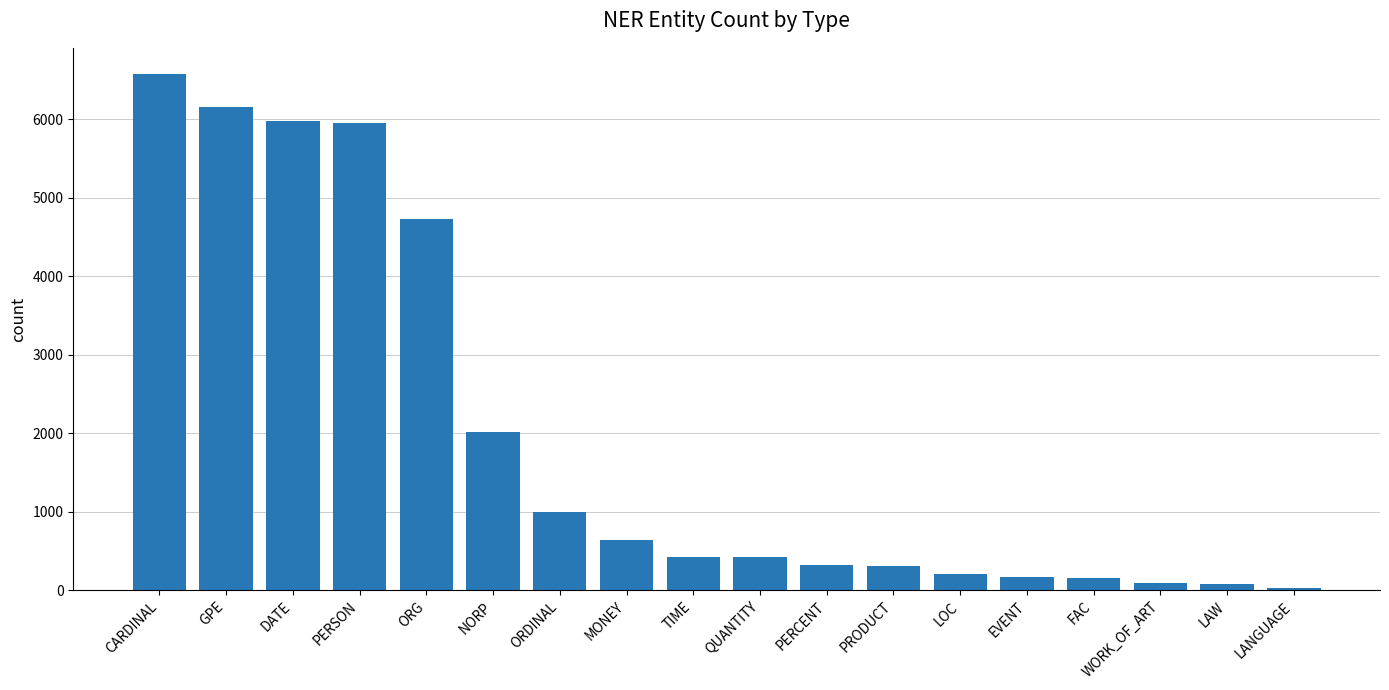

What is the sum of all values?

35225